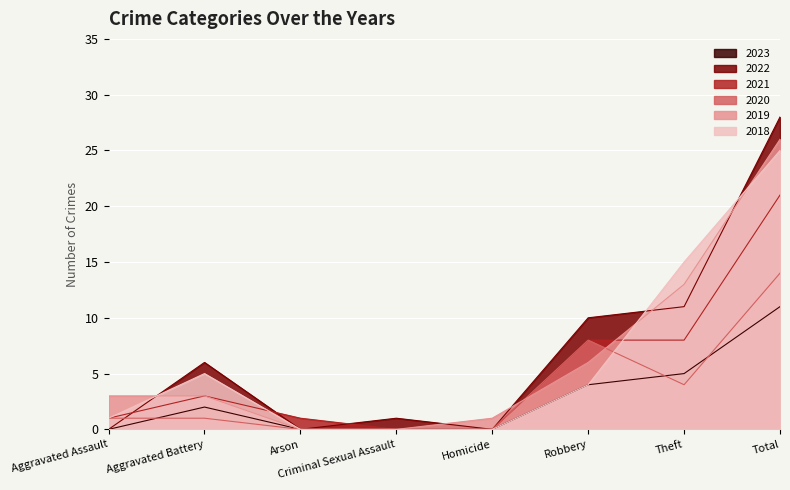

True or false: 2020 and 2021 intersect in this chart.

False